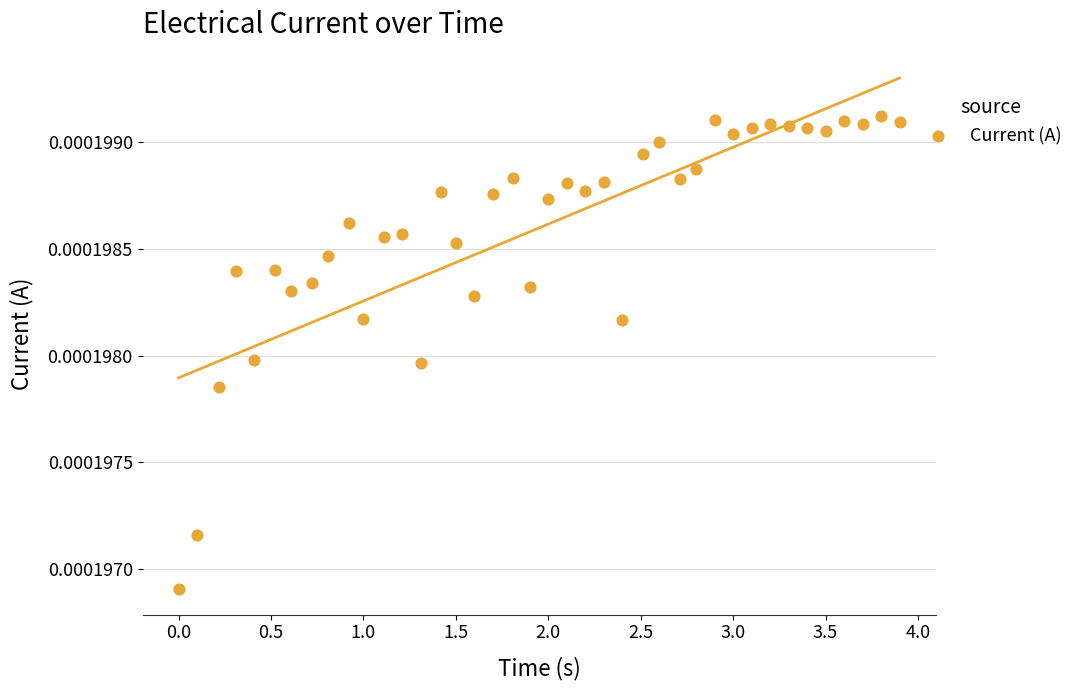

What is the range of X values (max minus min)?

3.9